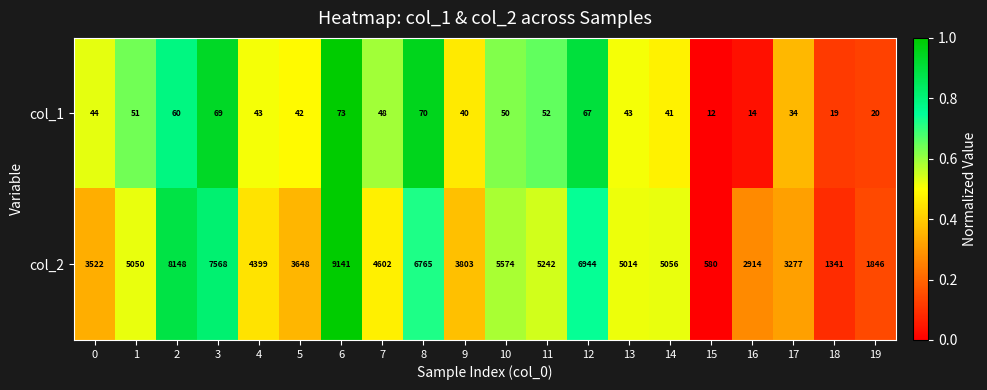

At which category is the sum across all series the highest?

6